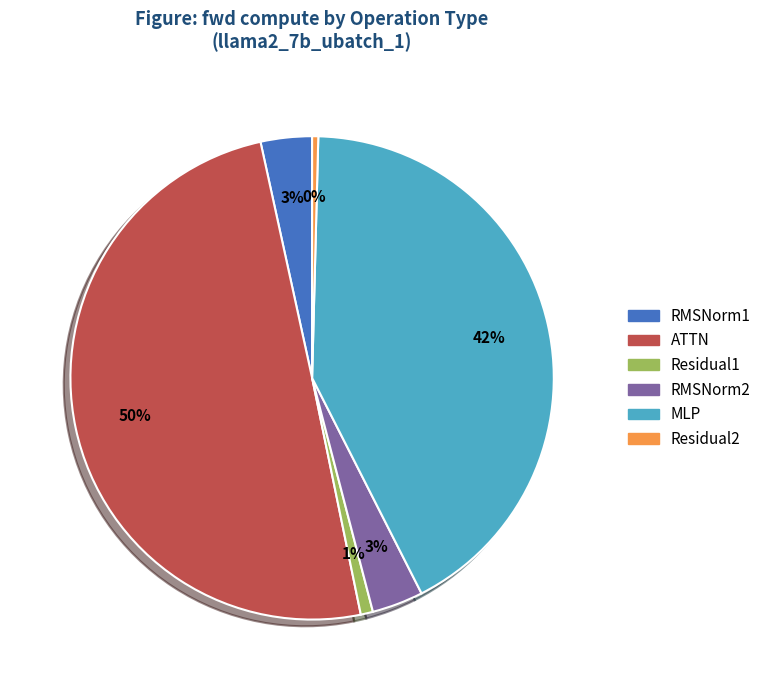

Is Residual1 the majority of the pie?

No